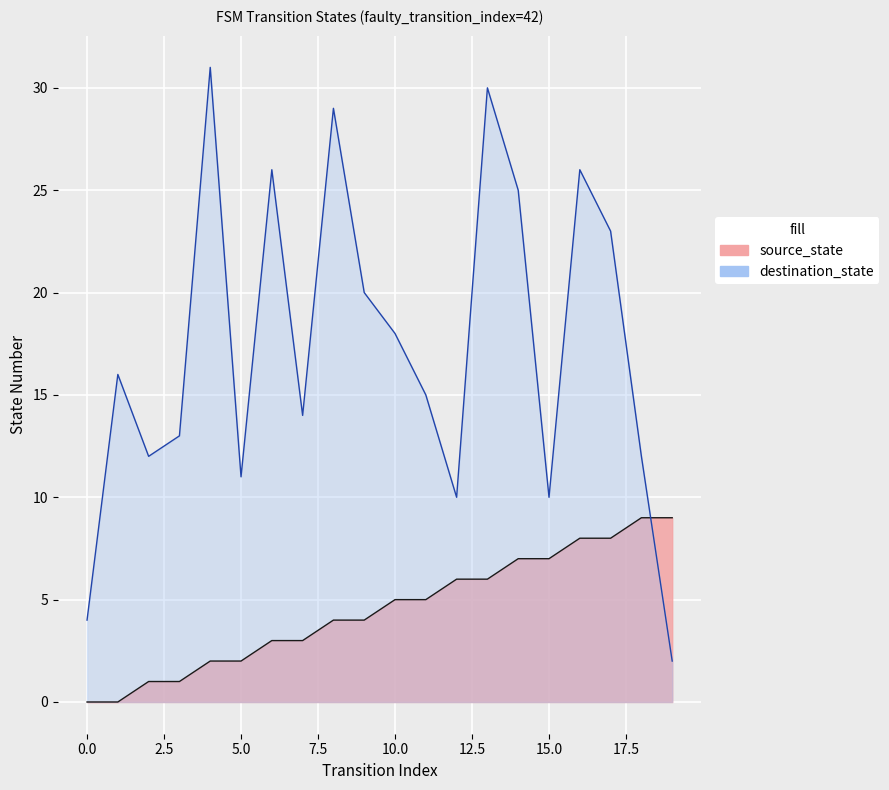

What is the sum of all destination_state values?

347